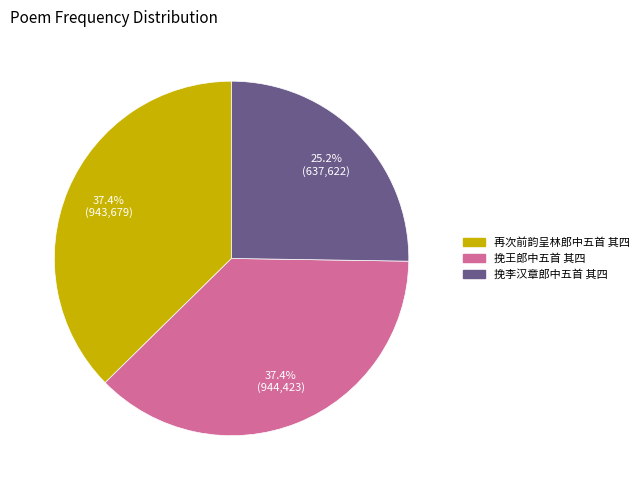

Which slice is the smallest?

挽李汉章郎中五首 其四